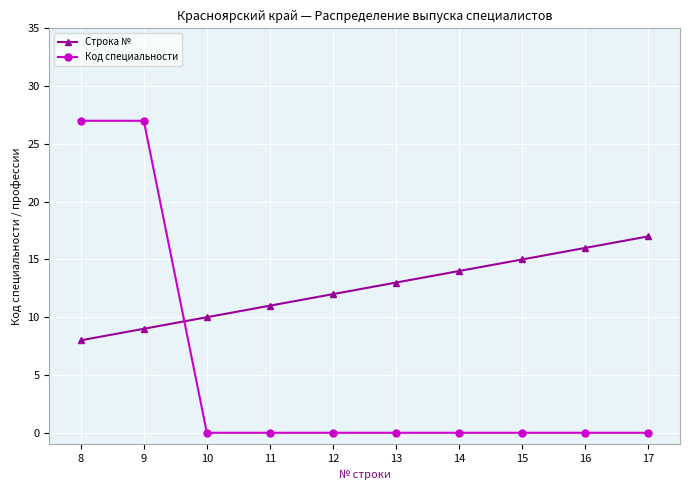

Is this an area chart (filled region under the line)?

No